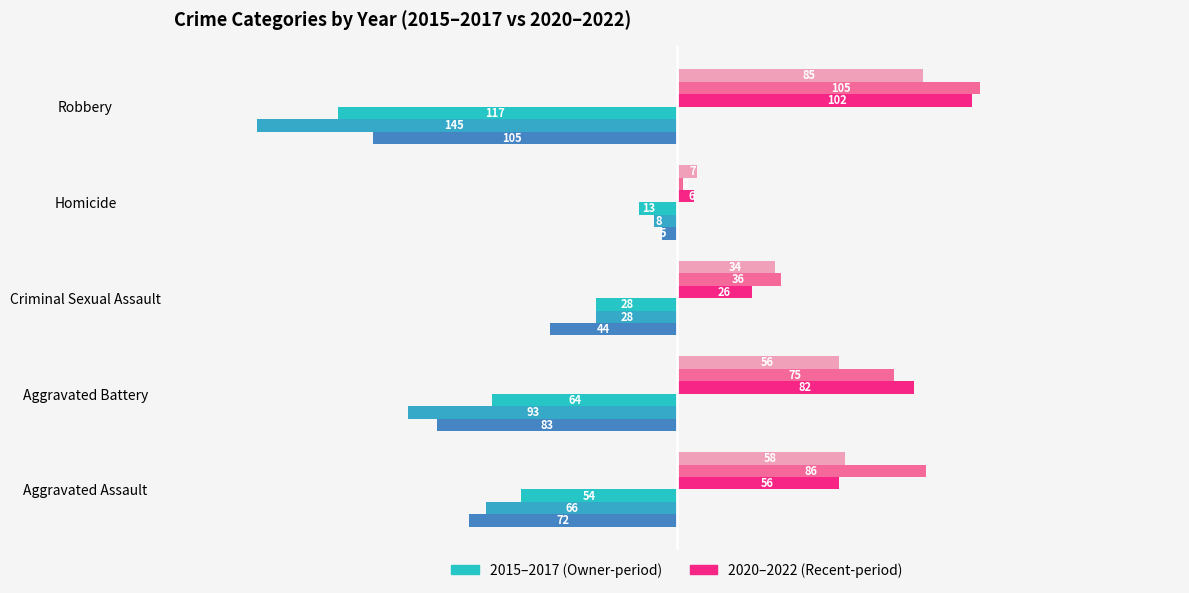

The 2016 series shows -93 at Aggravated Battery. True or false?

True